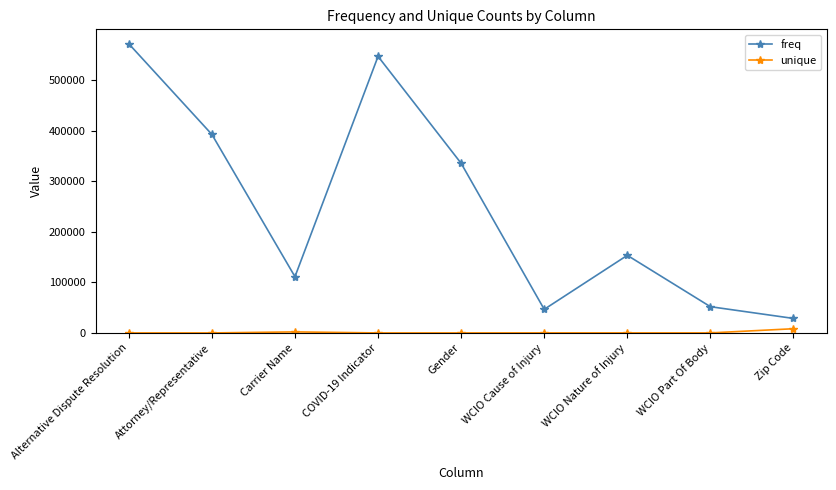

Which series has the widest spread of values?

freq